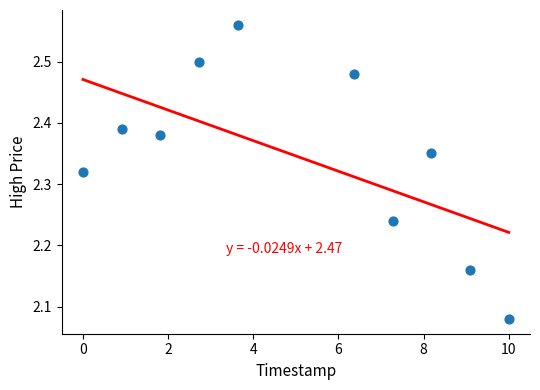

What is the average X value?

5.0